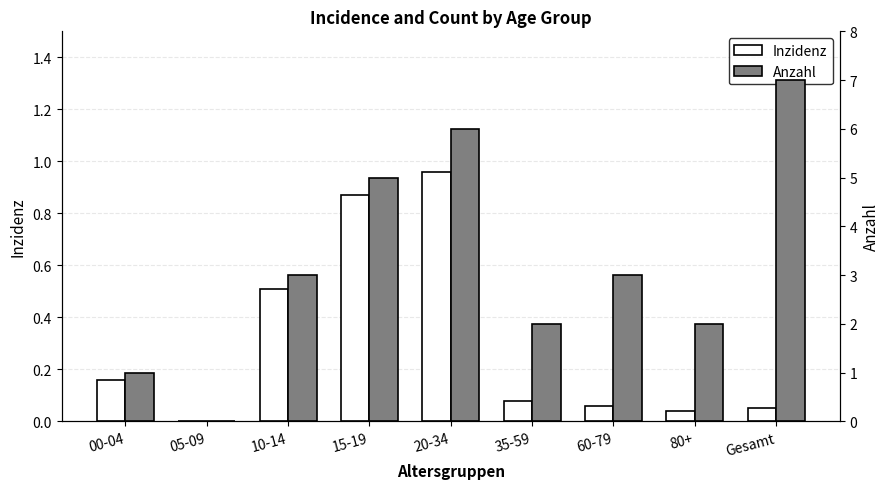

Reading left to right, list all the values displayed in this chart.

Inzidenz: 0.2	0.0	0.5	0.9	1.0	0.1	0.1	0.0	0.1
Anzahl: 1.0	0.0	3.0	5.0	6.0	2.0	3.0	2.0	7.0